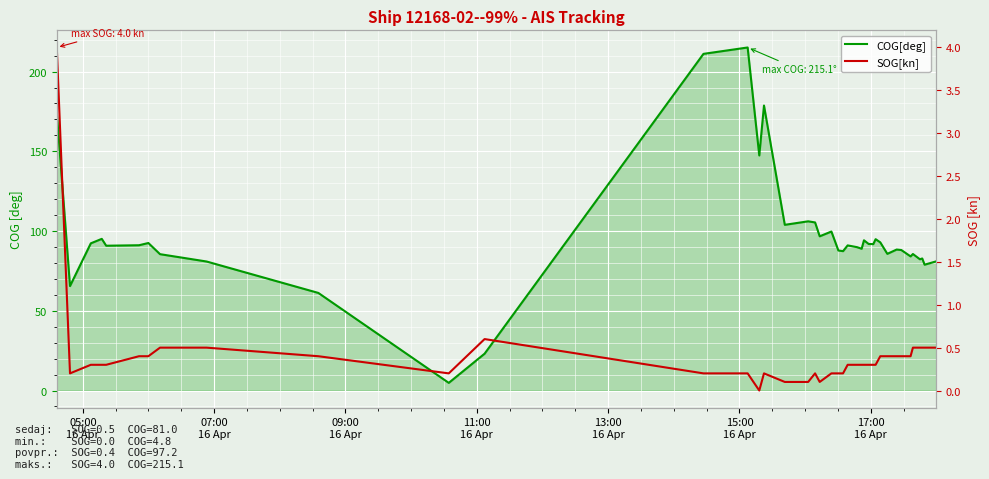

The value of COG[deg] at 12 is 81.5. True or false?

False